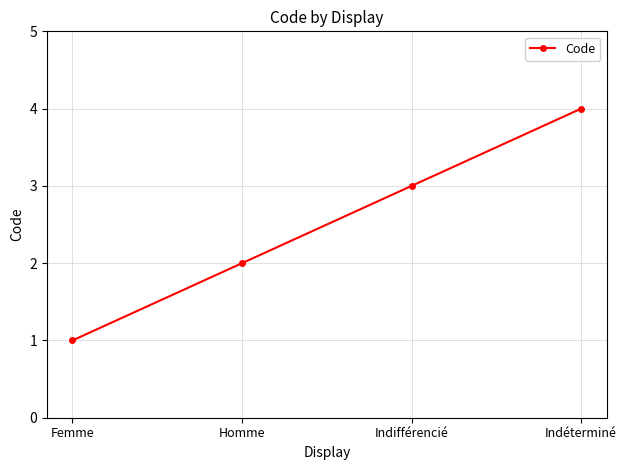

Reading left to right, extract all data points from this chart.

1	2	3	4